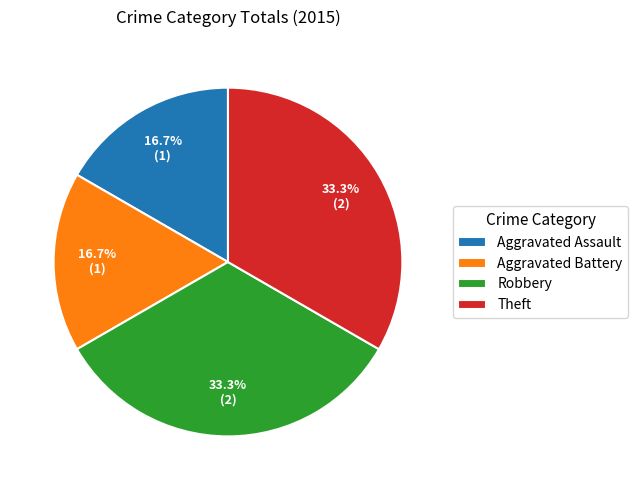

What portion of the pie excludes Aggravated Assault?

83.3%